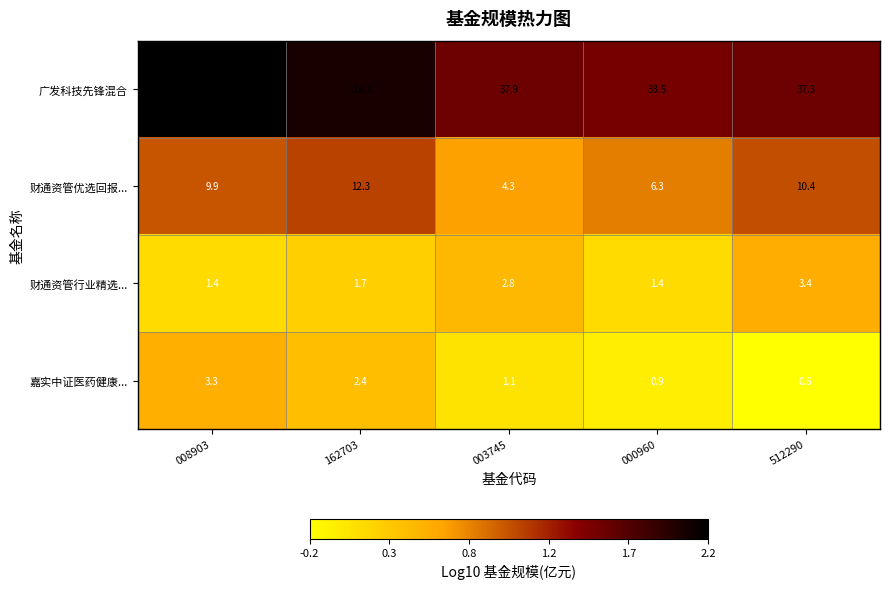

Rank the series by their maximum value, from highest to lowest.

广发科技先锋混合, 财通资管优选回报..., 财通资管行业精选..., 嘉实中证医药健康...